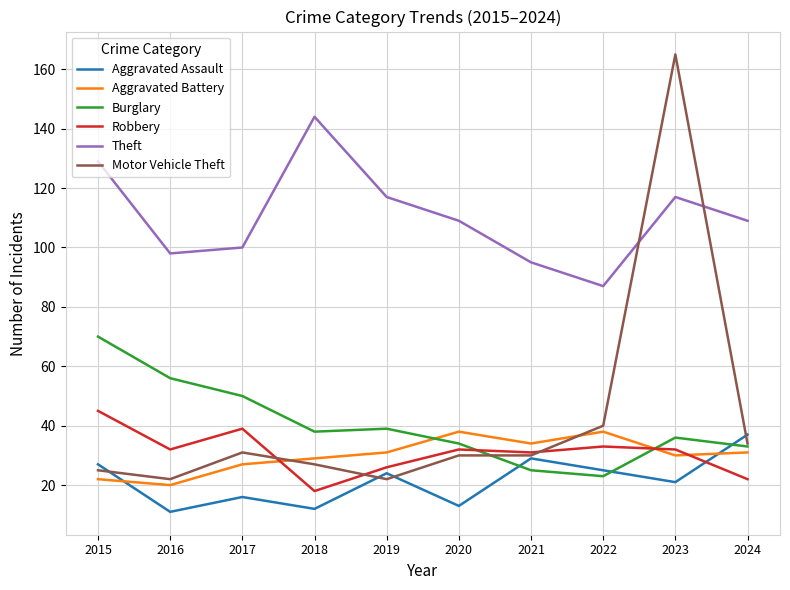

What is the average value of the Aggravated Battery series?

30